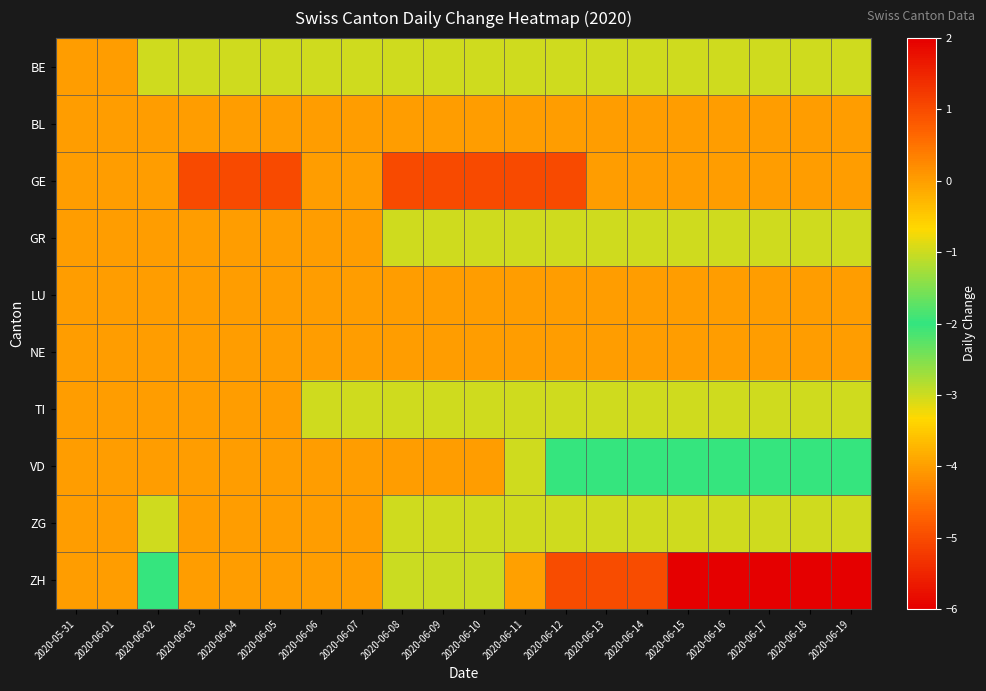

What is the total value across all series at 2020-06-08?

-6